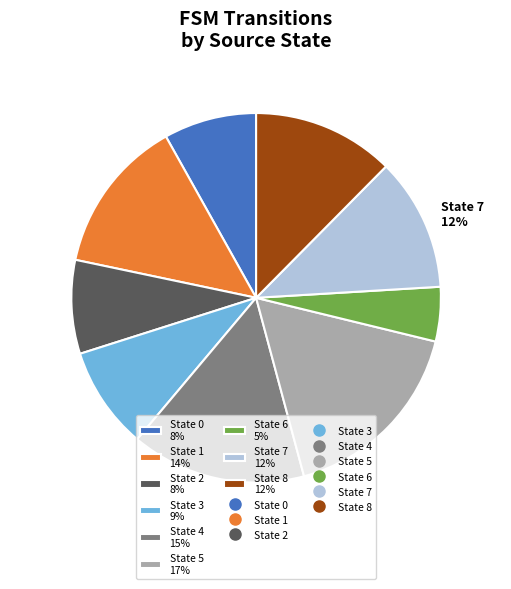

To the nearest percent, what is the difference between the largest and smallest slice percentages?

12%